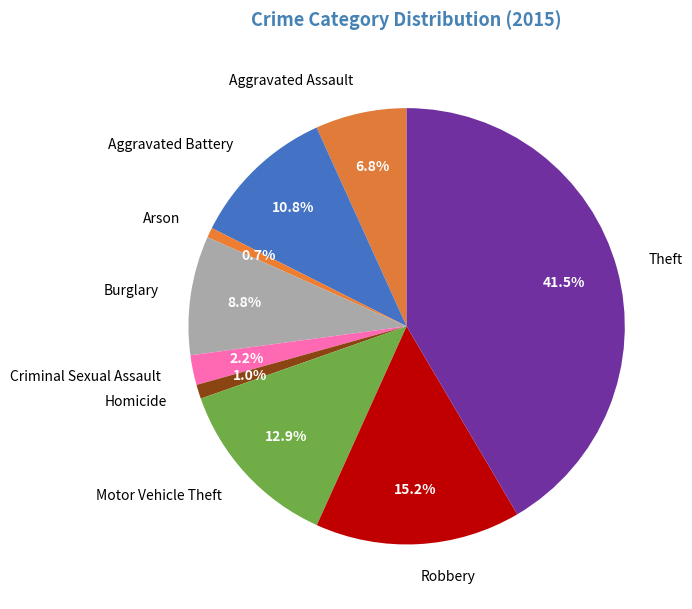

Which category has the biggest portion of the pie?

Theft